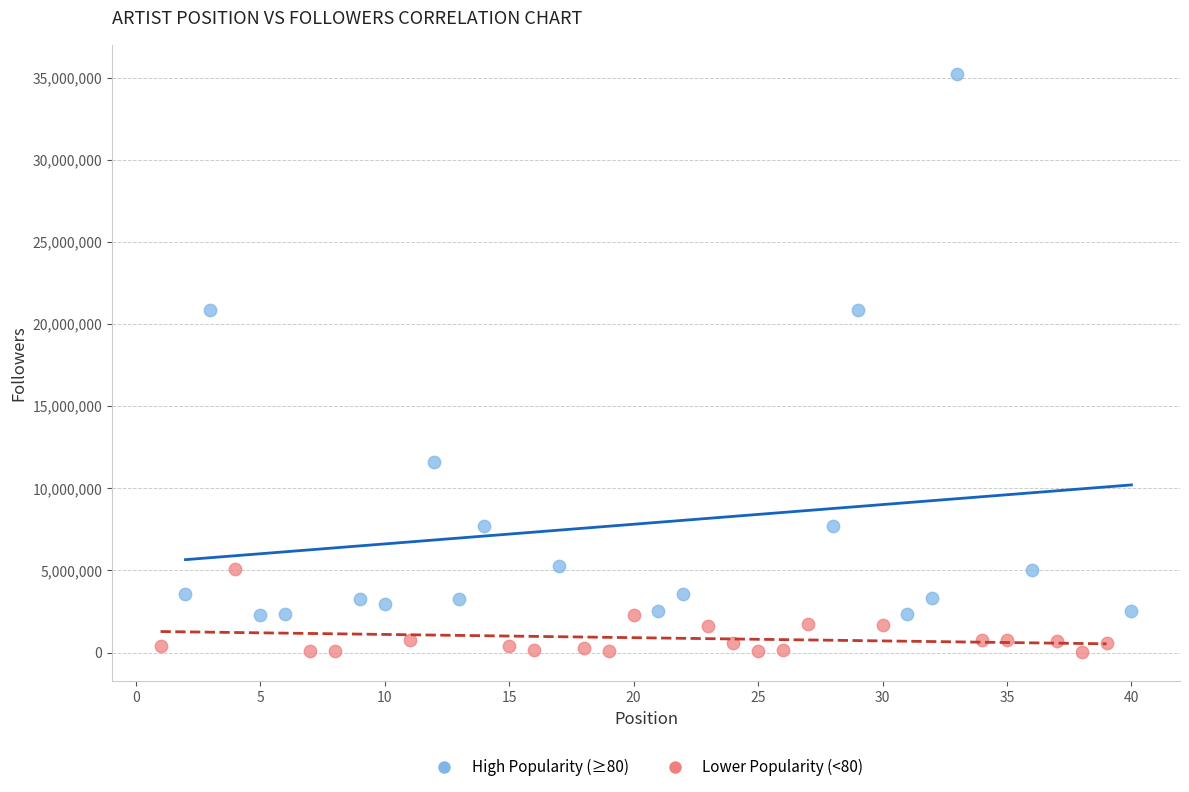

Which series has the largest Y range (max minus min)?

High Popularity (≥80)